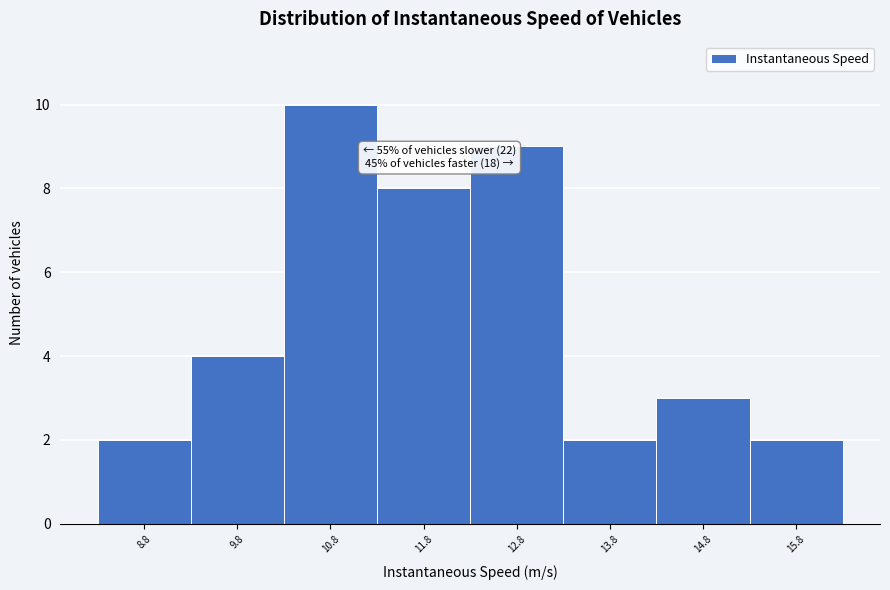

Which range on the x-axis has the tallest bar?

10.3 to 11.3